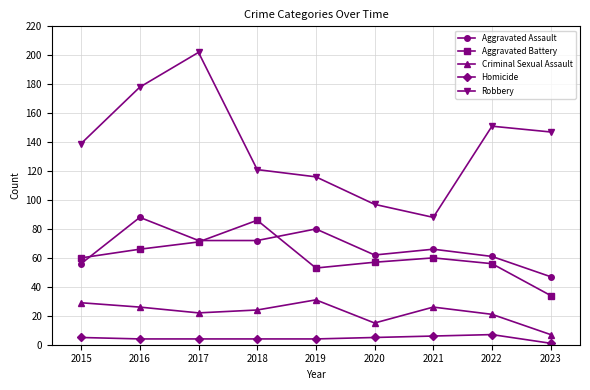

What is the difference between the highest and lowest values at 2017?

198